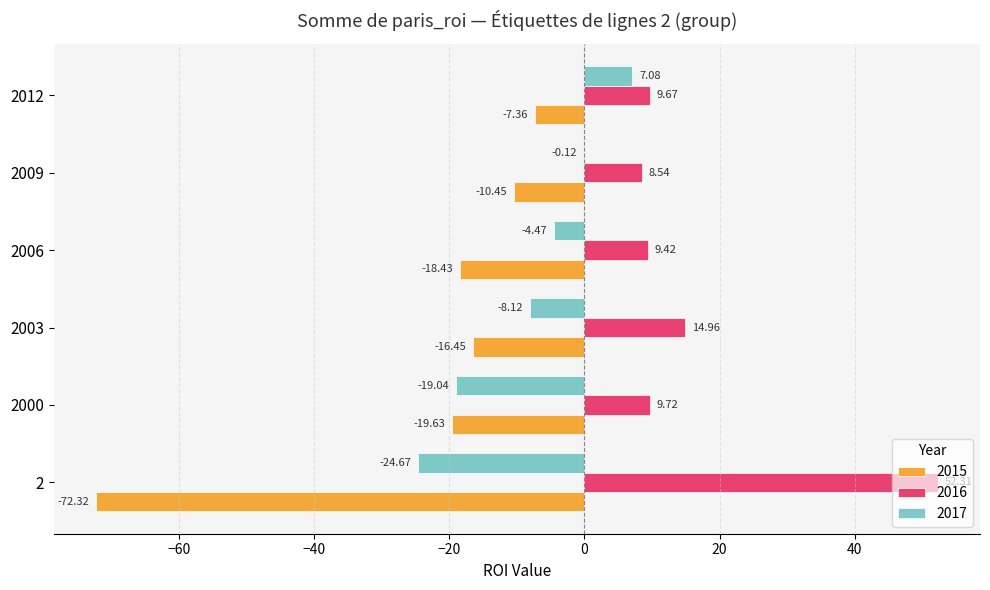

Read the 2015 value at 2009.

-10.4